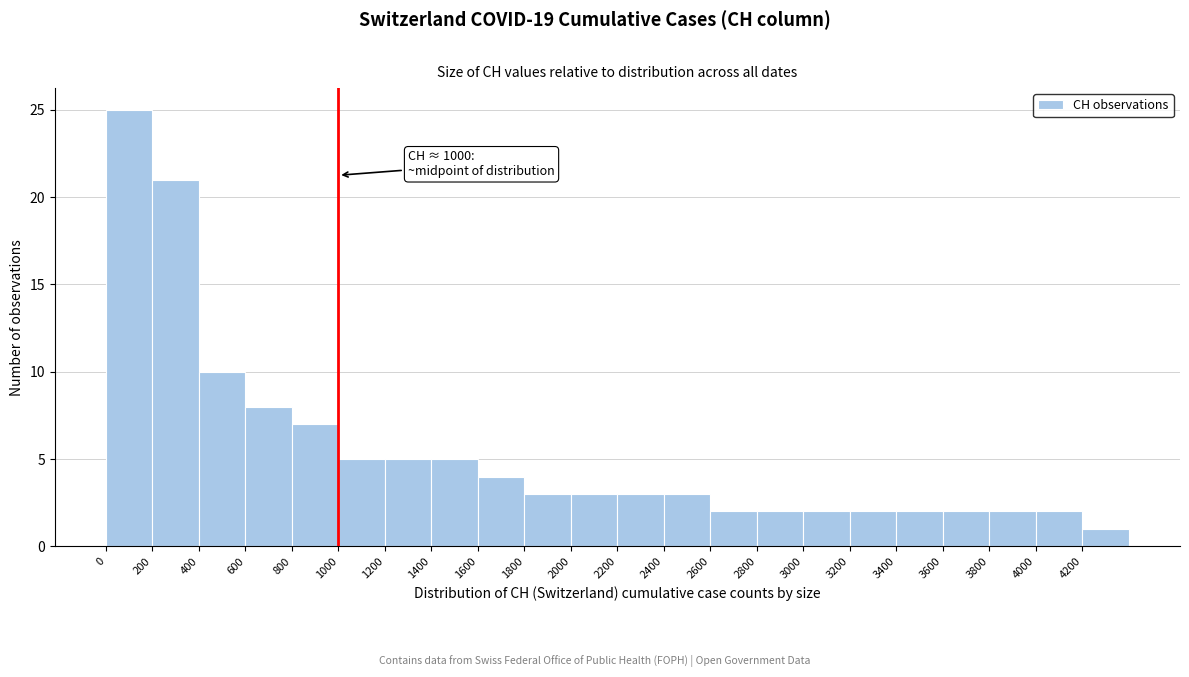

Over which range of the x-axis is the bar tallest?

0 to 200